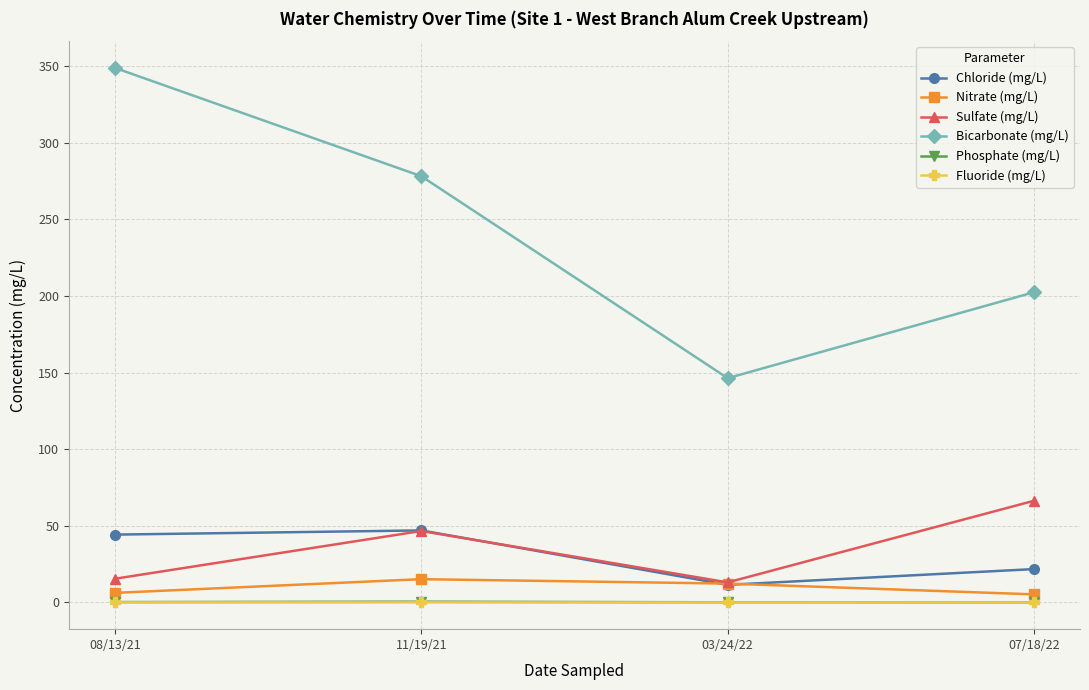

True or false: Fluoride (mg/L) and Bicarbonate (mg/L) cross at least once.

False